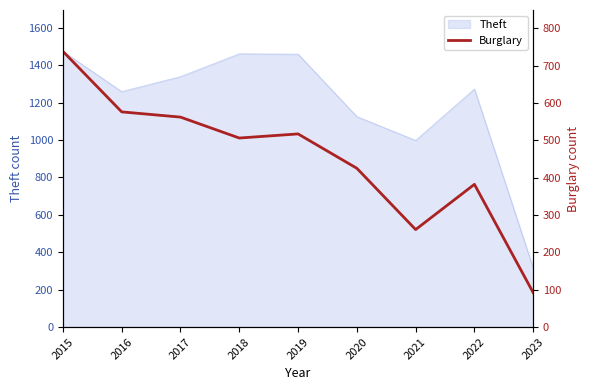

The Theft series shows 1795 at 2022. True or false?

False